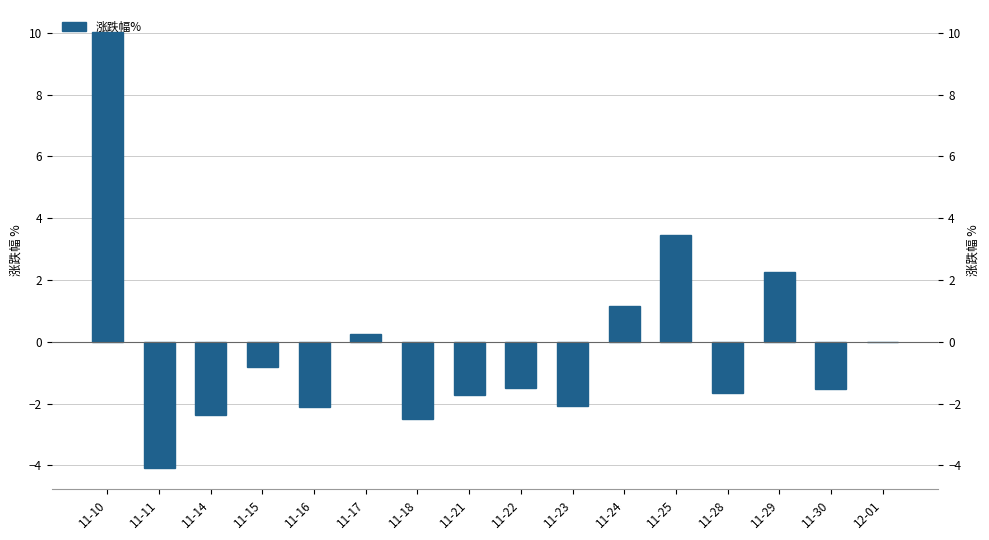

Reading right to left, extract all data points from this chart.

0.0	-1.5	2.2	-1.7	3.4	1.2	-2.1	-1.5	-1.7	-2.5	0.2	-2.1	-0.8	-2.4	-4.1	10.0